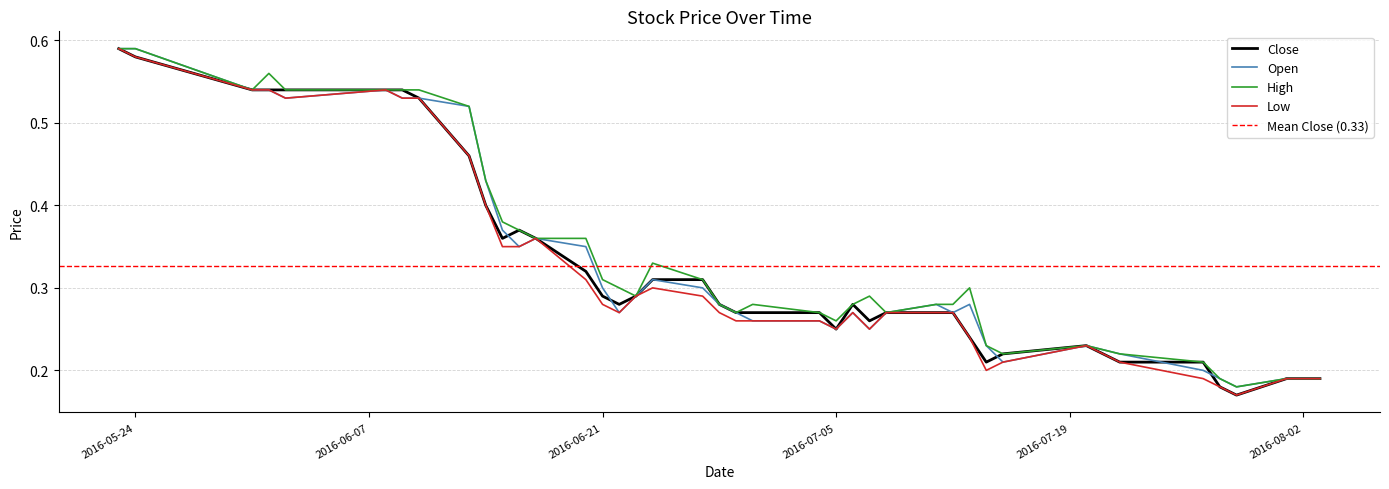

Reading right to left, transcribe all the data shown in this chart.

Close: 2016-08-03=0.2	2016-08-02=0.2	2016-08-01=0.2	2016-07-29=0.2	2016-07-28=0.2	2016-07-27=0.2	2016-07-22=0.2	2016-07-20=0.2	2016-07-15=0.2	2016-07-14=0.2	2016-07-13=0.2	2016-07-12=0.3	2016-07-11=0.3	2016-07-08=0.3	2016-07-07=0.3	2016-07-06=0.3	2016-07-05=0.2	2016-07-04=0.3	2016-06-30=0.3	2016-06-29=0.3	2016-06-28=0.3	2016-06-27=0.3	2016-06-24=0.3	2016-06-23=0.3	2016-06-22=0.3	2016-06-21=0.3	2016-06-20=0.3	2016-06-17=0.4	2016-06-16=0.4	2016-06-15=0.4	2016-06-14=0.4	2016-06-13=0.5	2016-06-10=0.5	2016-06-09=0.5	2016-06-08=0.5	2016-06-02=0.5	2016-06-01=0.5	2016-05-31=0.5	2016-05-24=0.6	2016-05-23=0.6
Open: 2016-08-03=0.2	2016-08-02=0.2	2016-08-01=0.2	2016-07-29=0.2	2016-07-28=0.2	2016-07-27=0.2	2016-07-22=0.2	2016-07-20=0.2	2016-07-15=0.2	2016-07-14=0.2	2016-07-13=0.3	2016-07-12=0.3	2016-07-11=0.3	2016-07-08=0.3	2016-07-07=0.2	2016-07-06=0.3	2016-07-05=0.2	2016-07-04=0.3	2016-06-30=0.3	2016-06-29=0.3	2016-06-28=0.3	2016-06-27=0.3	2016-06-24=0.3	2016-06-23=0.3	2016-06-22=0.3	2016-06-21=0.3	2016-06-20=0.3	2016-06-17=0.4	2016-06-16=0.3	2016-06-15=0.4	2016-06-14=0.4	2016-06-13=0.5	2016-06-10=0.5	2016-06-09=0.5	2016-06-08=0.5	2016-06-02=0.5	2016-06-01=0.5	2016-05-31=0.5	2016-05-24=0.6	2016-05-23=0.6
High: 2016-08-03=0.2	2016-08-02=0.2	2016-08-01=0.2	2016-07-29=0.2	2016-07-28=0.2	2016-07-27=0.2	2016-07-22=0.2	2016-07-20=0.2	2016-07-15=0.2	2016-07-14=0.2	2016-07-13=0.3	2016-07-12=0.3	2016-07-11=0.3	2016-07-08=0.3	2016-07-07=0.3	2016-07-06=0.3	2016-07-05=0.3	2016-07-04=0.3	2016-06-30=0.3	2016-06-29=0.3	2016-06-28=0.3	2016-06-27=0.3	2016-06-24=0.3	2016-06-23=0.3	2016-06-22=0.3	2016-06-21=0.3	2016-06-20=0.4	2016-06-17=0.4	2016-06-16=0.4	2016-06-15=0.4	2016-06-14=0.4	2016-06-13=0.5	2016-06-10=0.5	2016-06-09=0.5	2016-06-08=0.5	2016-06-02=0.5	2016-06-01=0.6	2016-05-31=0.5	2016-05-24=0.6	2016-05-23=0.6
Low: 2016-08-03=0.2	2016-08-02=0.2	2016-08-01=0.2	2016-07-29=0.2	2016-07-28=0.2	2016-07-27=0.2	2016-07-22=0.2	2016-07-20=0.2	2016-07-15=0.2	2016-07-14=0.2	2016-07-13=0.2	2016-07-12=0.3	2016-07-11=0.3	2016-07-08=0.3	2016-07-07=0.2	2016-07-06=0.3	2016-07-05=0.2	2016-07-04=0.3	2016-06-30=0.3	2016-06-29=0.3	2016-06-28=0.3	2016-06-27=0.3	2016-06-24=0.3	2016-06-23=0.3	2016-06-22=0.3	2016-06-21=0.3	2016-06-20=0.3	2016-06-17=0.4	2016-06-16=0.3	2016-06-15=0.3	2016-06-14=0.4	2016-06-13=0.5	2016-06-10=0.5	2016-06-09=0.5	2016-06-08=0.5	2016-06-02=0.5	2016-06-01=0.5	2016-05-31=0.5	2016-05-24=0.6	2016-05-23=0.6